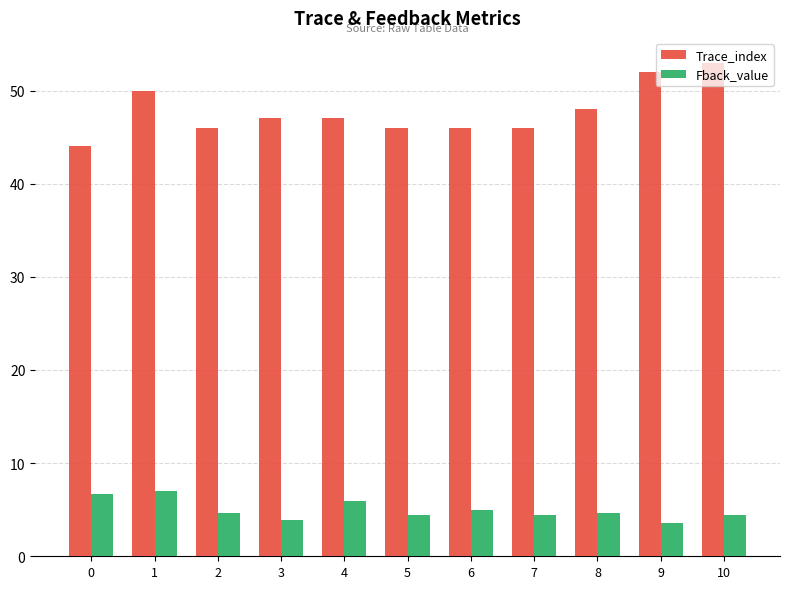

What is the difference between the highest and lowest values at 0?

37.3